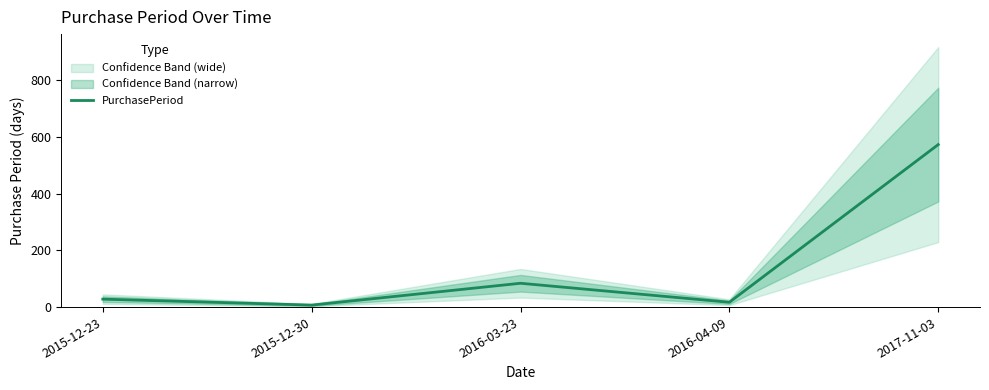

Which category has the highest value across all series?

2017-11-03